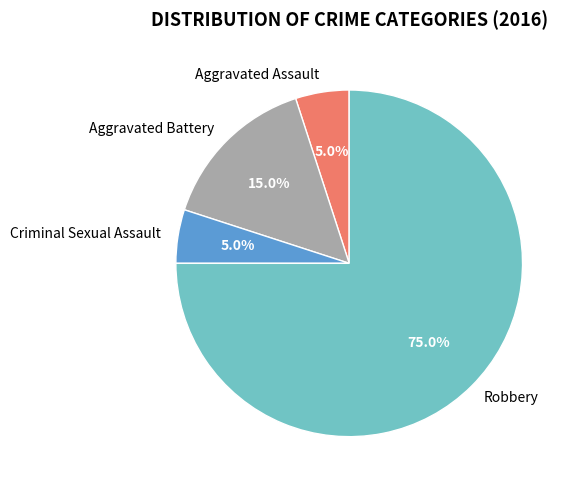

Do Robbery and Aggravated Assault together represent more than half of the pie?

Yes